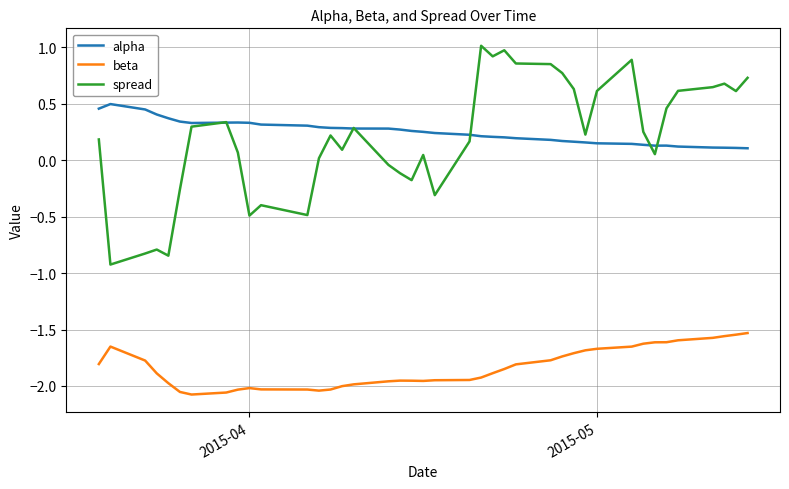

List the series in order of their peak value, lowest first.

beta, alpha, spread